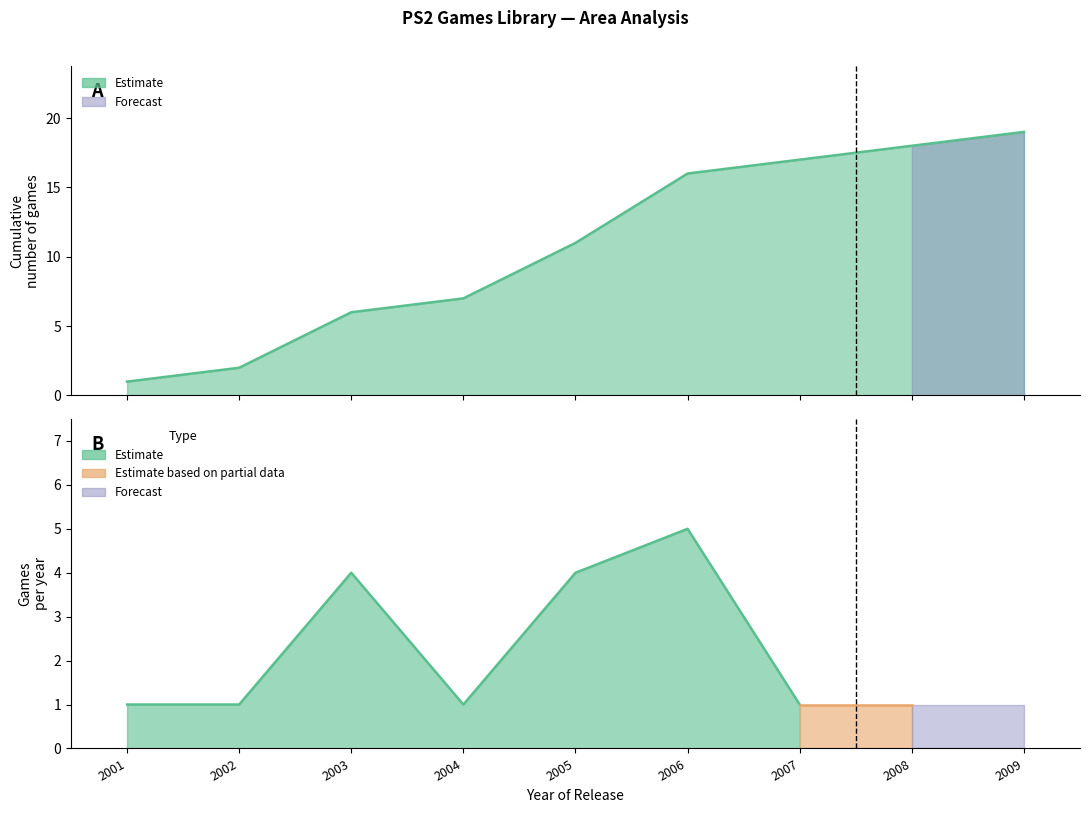

True or false: the data has more than 2 interior local peaks.

False